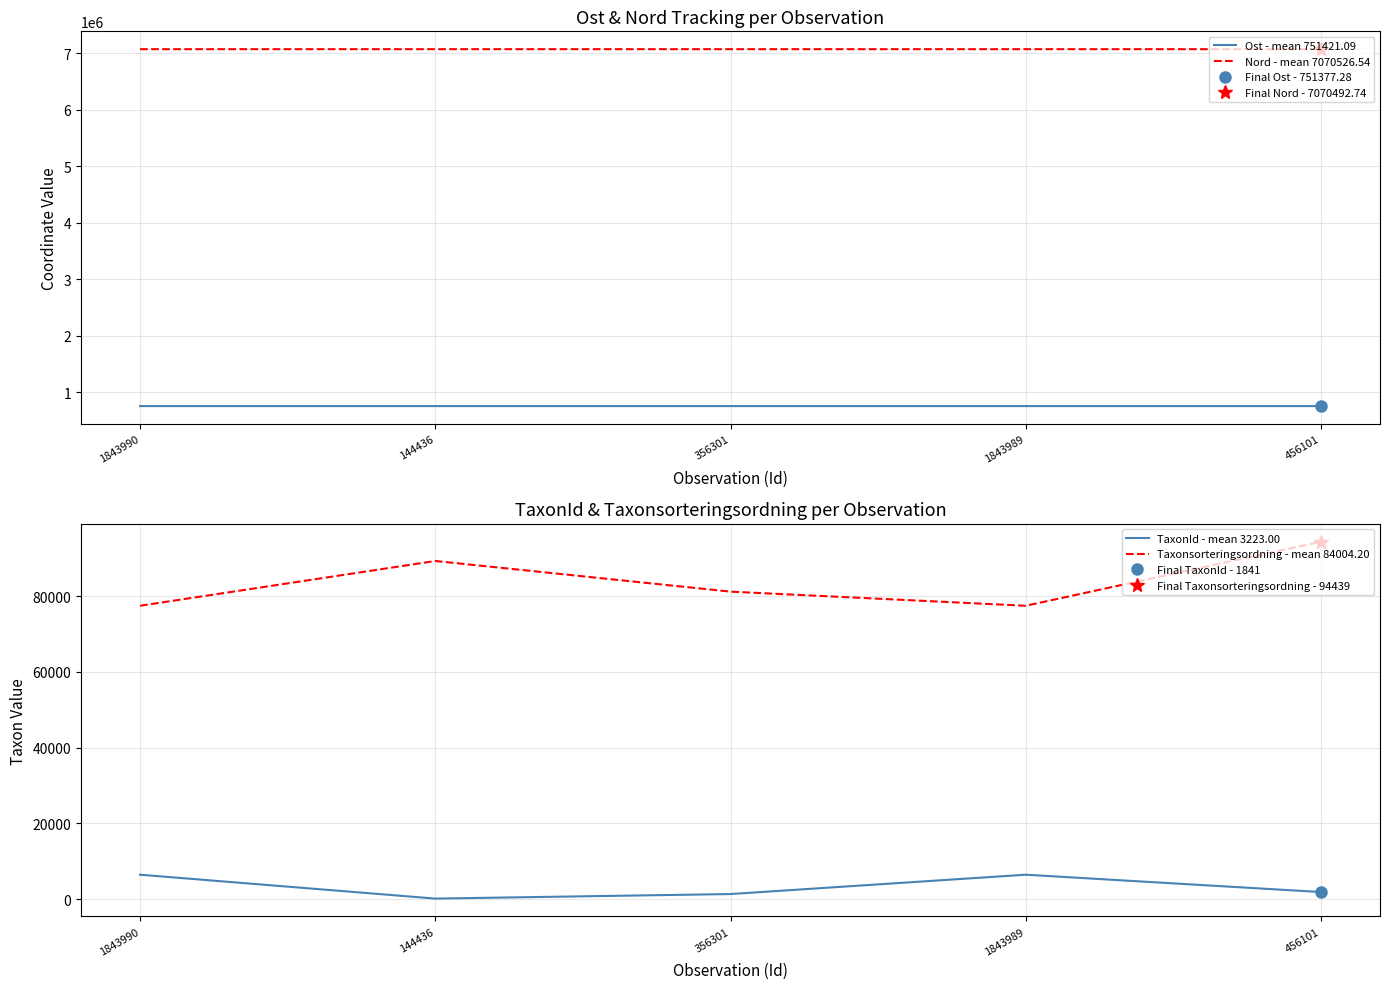

Between 356301 and 1843989, which series saw the biggest shift?

TaxonId - mean 3223.00